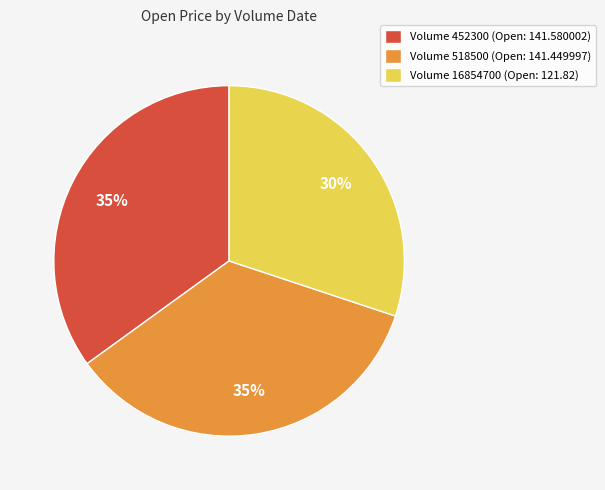

To the nearest percent, what is the difference between the largest and smallest slice percentages?

5%